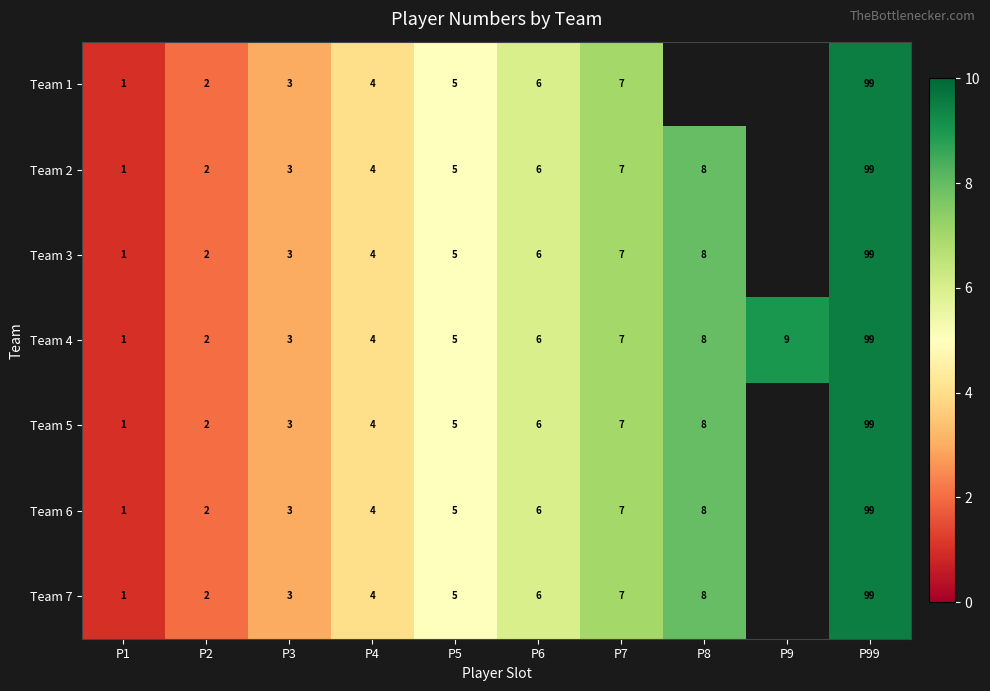

Between P8 and P4, which is larger?

P4